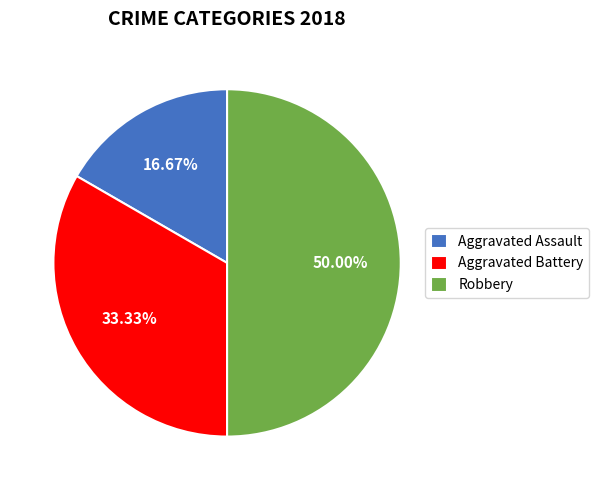

How much of the chart is everything except Robbery?

50.0%